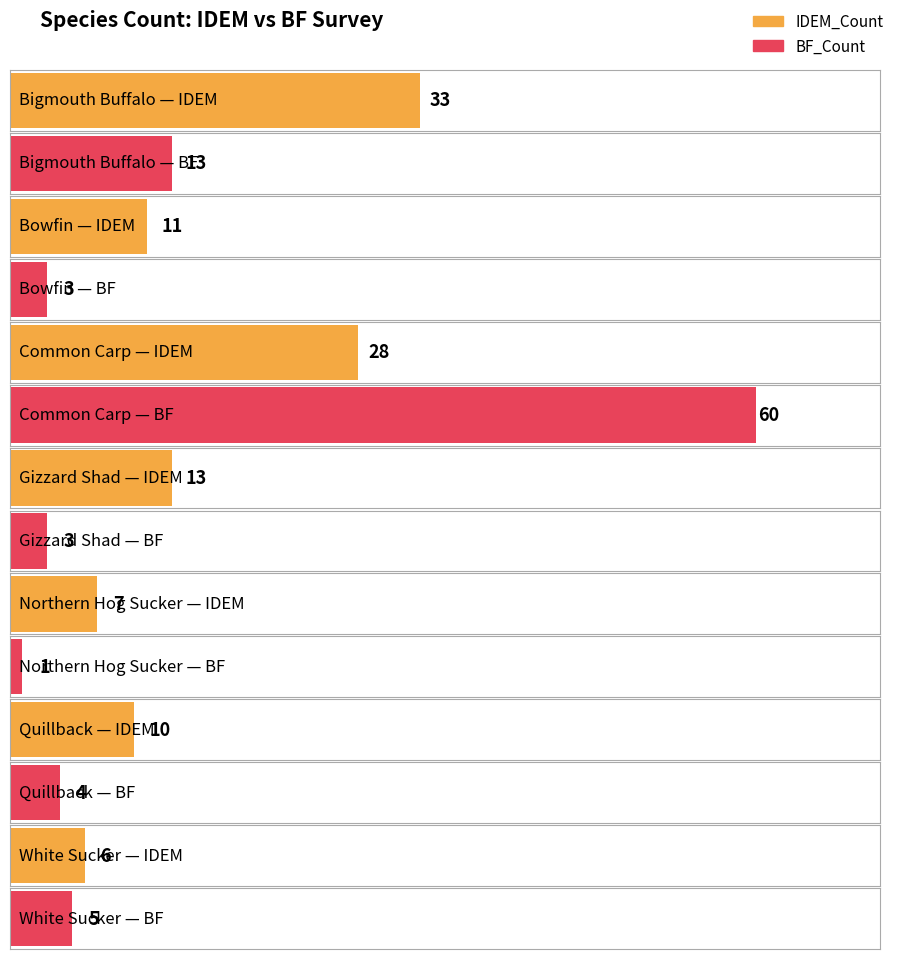

The IDEM_Count series shows 6 at Gizzard Shad. True or false?

False